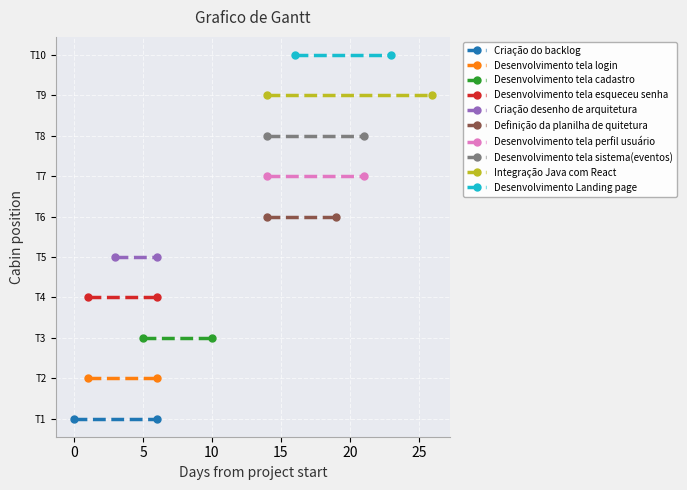

At which label is the value closest to 7?

Desenvolvimento tela perfil usuário